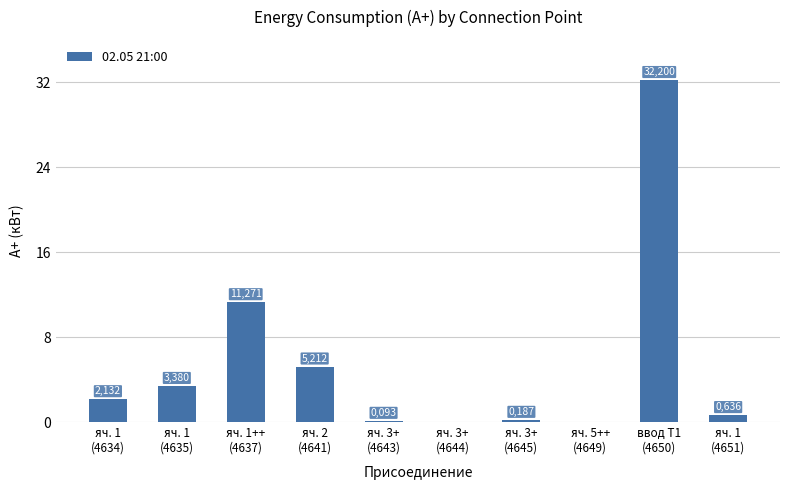

What is the change in value from яч. 1
(4634) to яч. 1++
(4637)?

+9.1